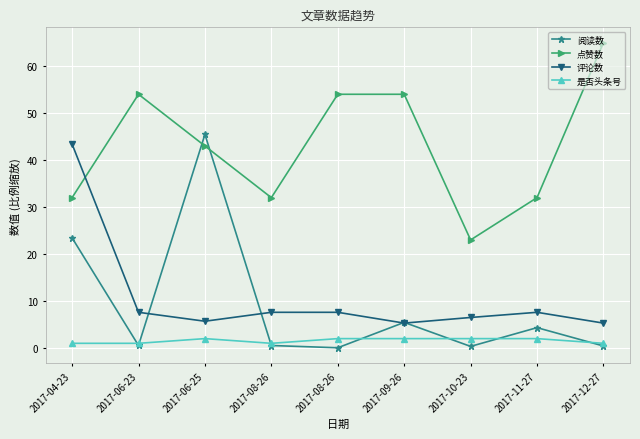

What is the difference between the 是否头条号 values at 2017-08-26 and 2017-06-23?

1.0